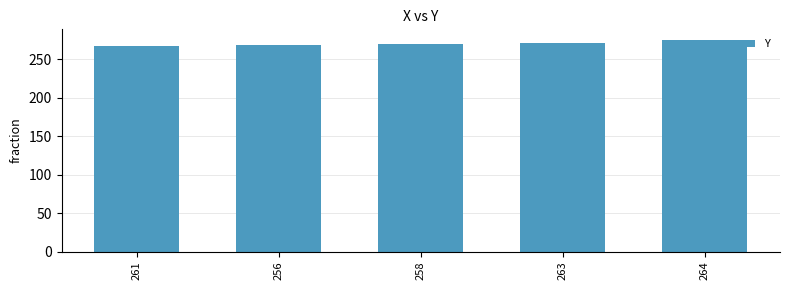

What is the smallest value displayed?

267